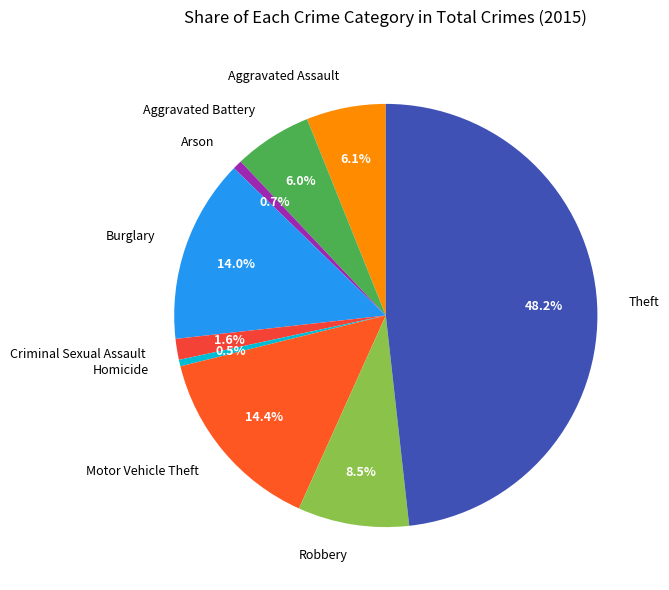

Is there a majority slice in this chart?

No